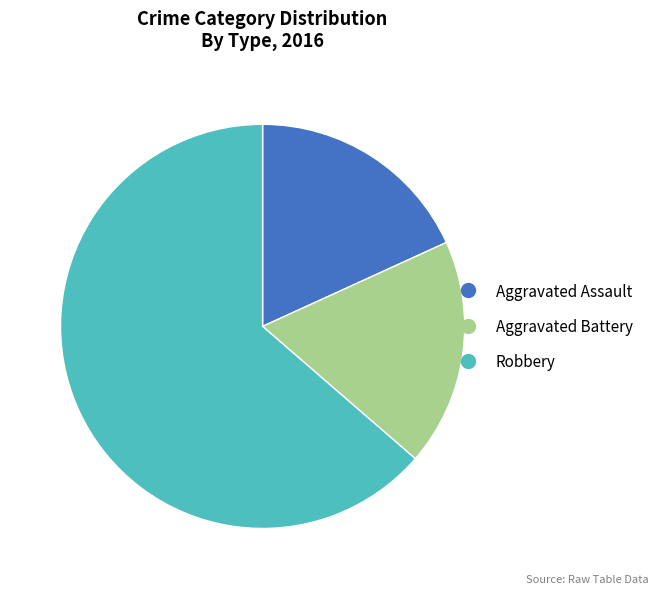

True or false: Aggravated Battery accounts for 7% of the total.

False